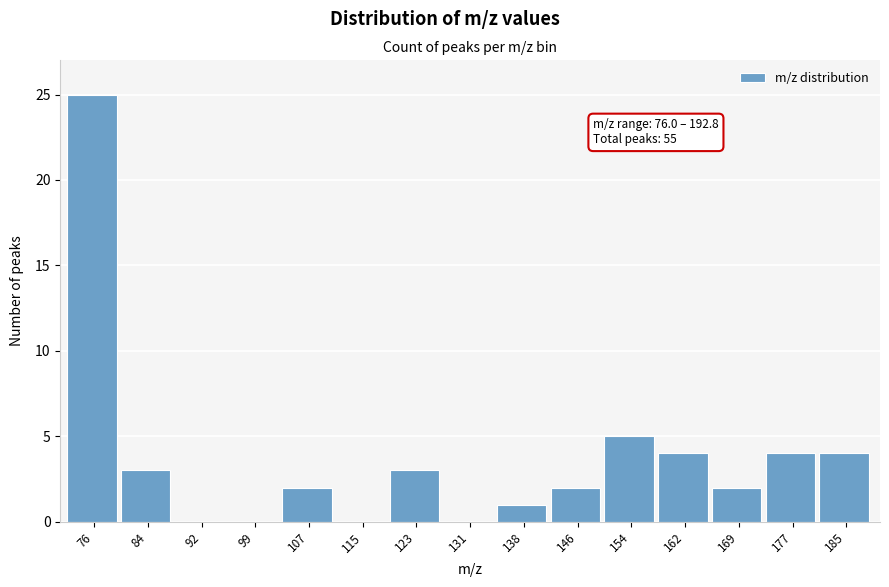

Reading left to right, what are all the values shown in this chart?

76=25	84=3	92=0	99=0	107=2	115=0	123=3	131=0	138=1	146=2	154=5	162=4	169=2	177=4	185=4